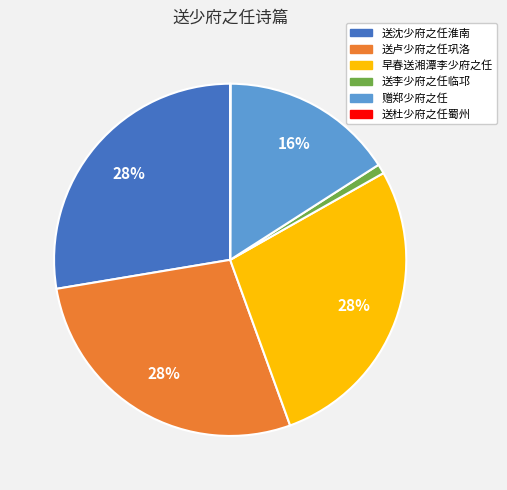

Is it true that 早春送湘潭李少府之任 is 28% of the pie?

True